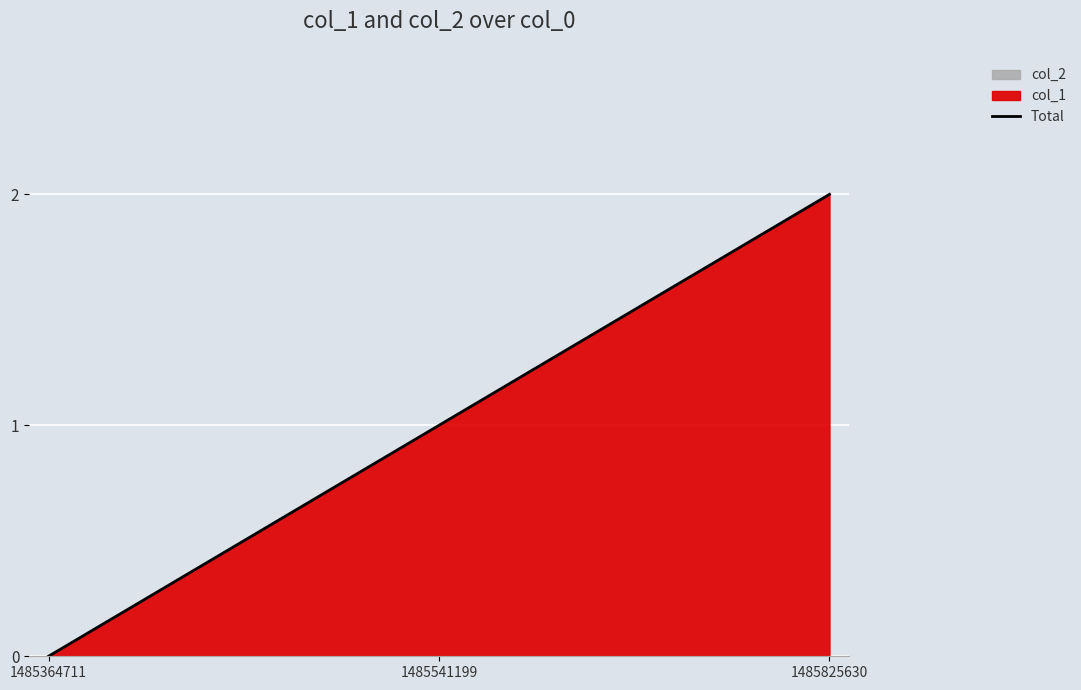

Reading right to left, extract all data points from this chart.

2	1	0